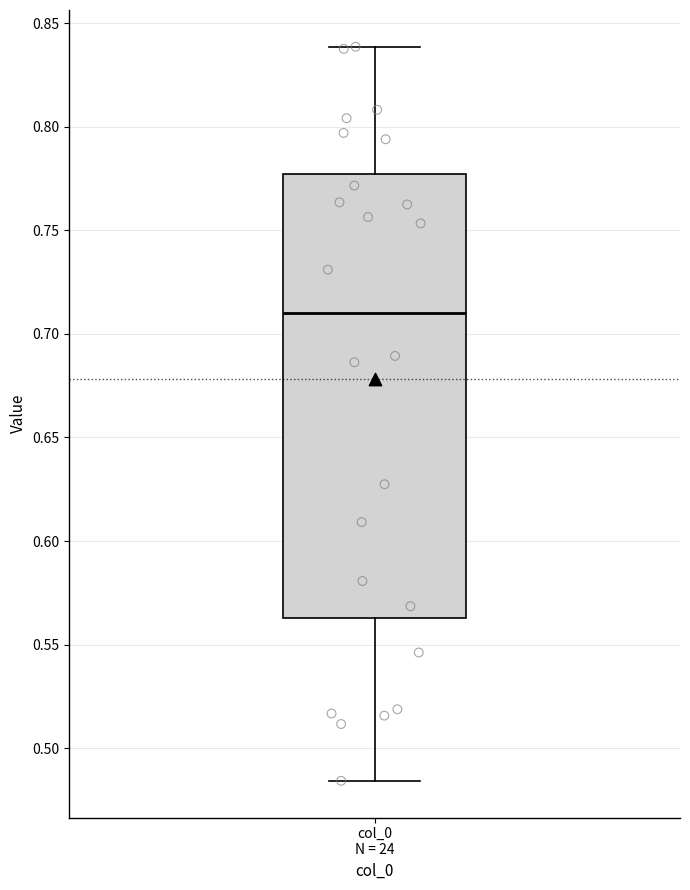

Transcribe this box plot: give where the median line is, the range the box spans, and where the two whiskers end, as read against the y-axis. The values are not printed on the chart, so give them approximately, as read against the axis.

median 0.710, box 0.565 to 0.775, whiskers 0.485 to 0.840